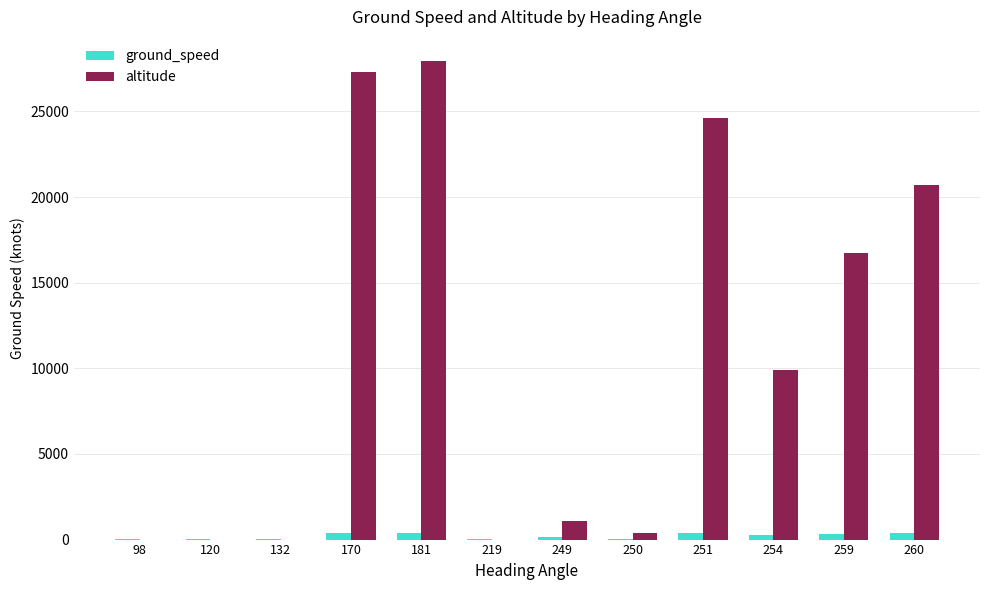

Between 181 and 219, which series saw the biggest shift?

altitude